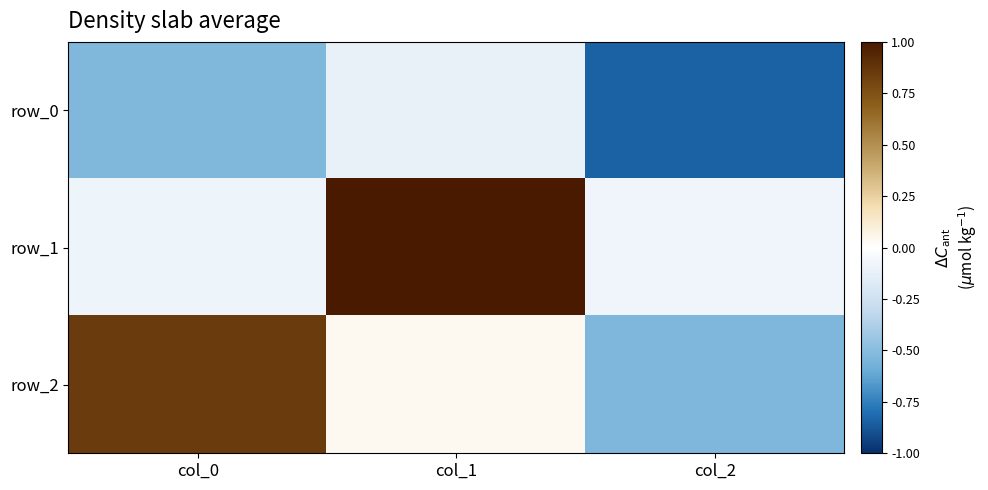

Where is row_2 nearest to the value 0?

col_1